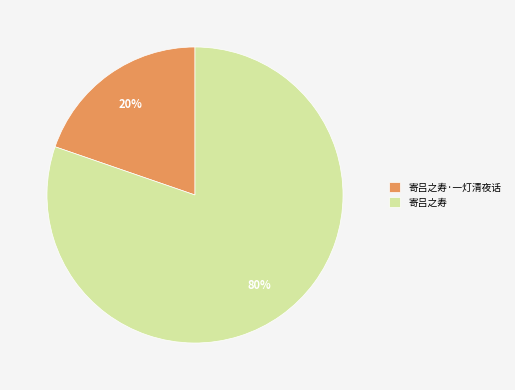

Does any single category account for the majority?

Yes